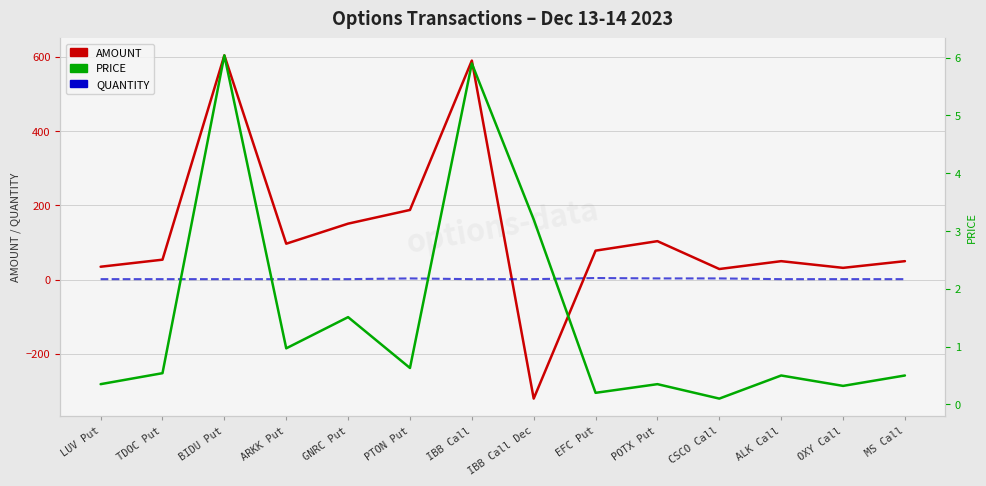

Which series ends up on top after the final intersection of AMOUNT and PRICE?

AMOUNT